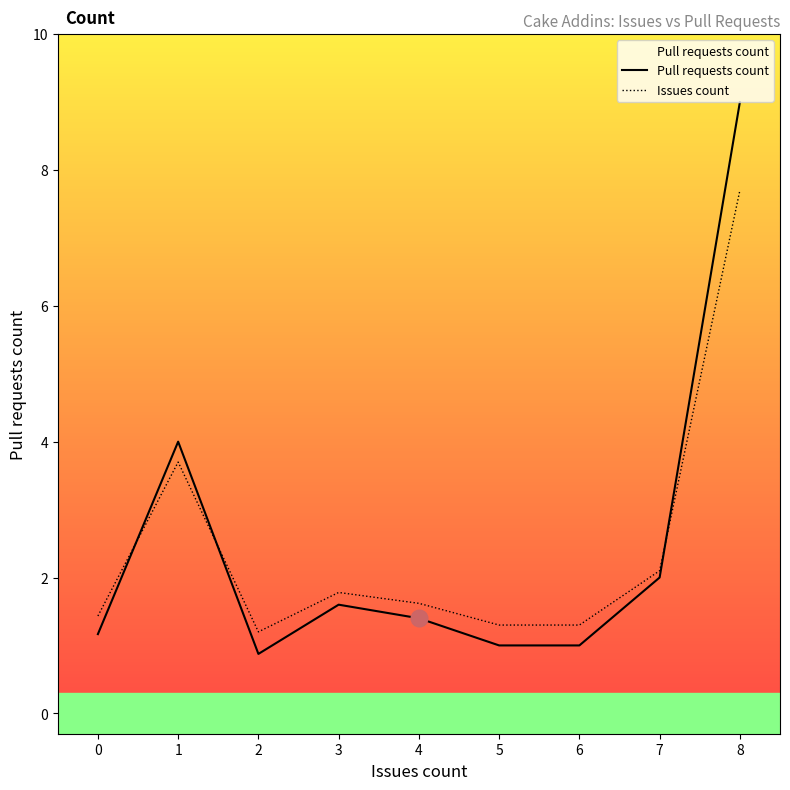

The value of Pull requests count at 8 is 5.6. True or false?

False